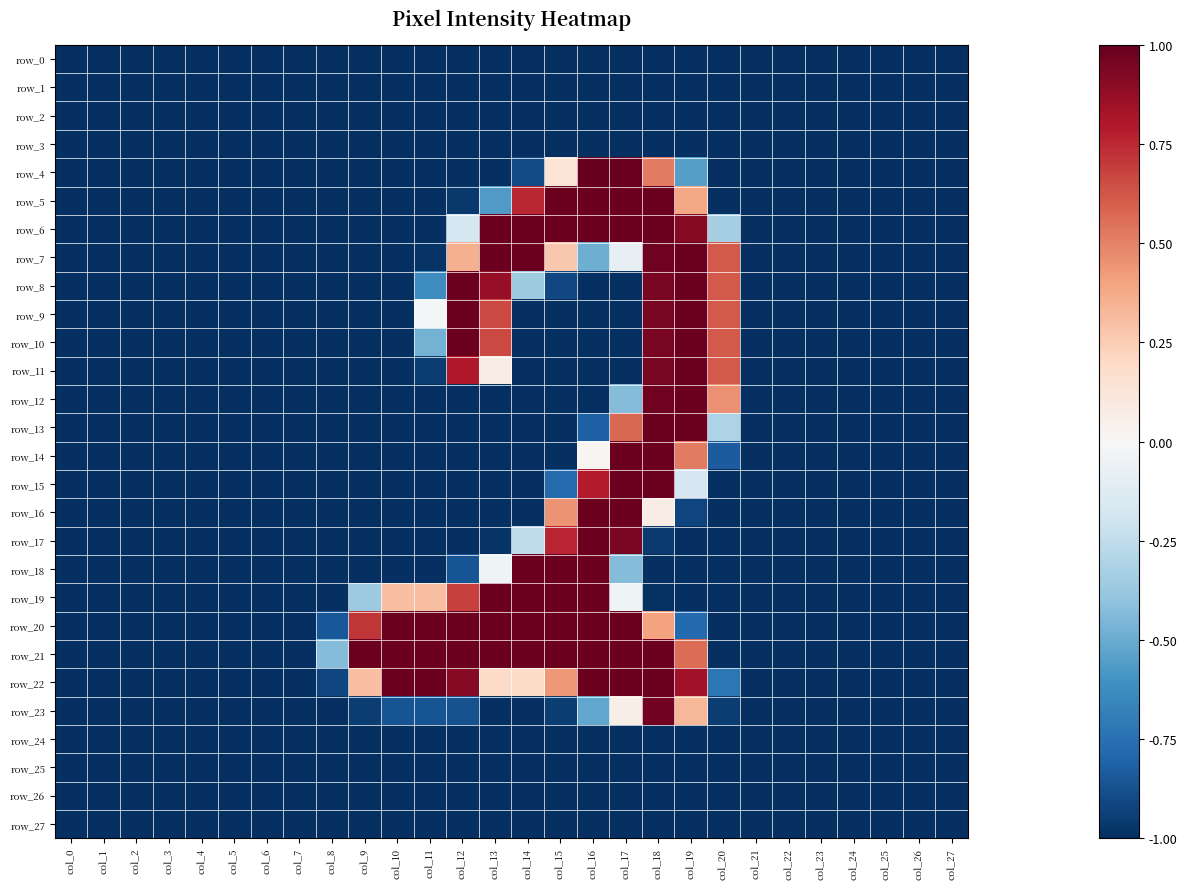

What is the difference between the row_8 values at col_11 and col_3?

0.4